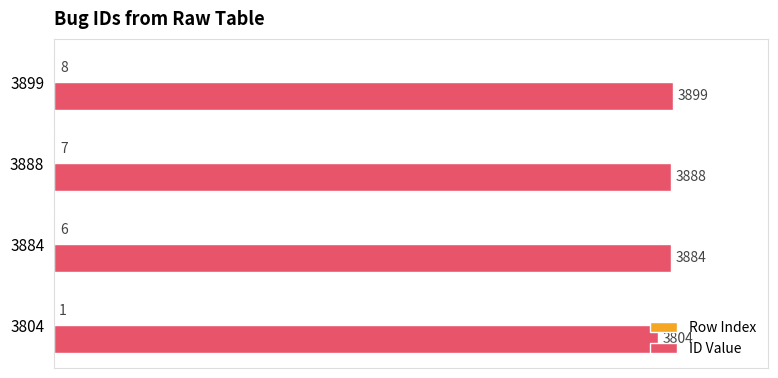

What is the maximum value for ID Value?

3899